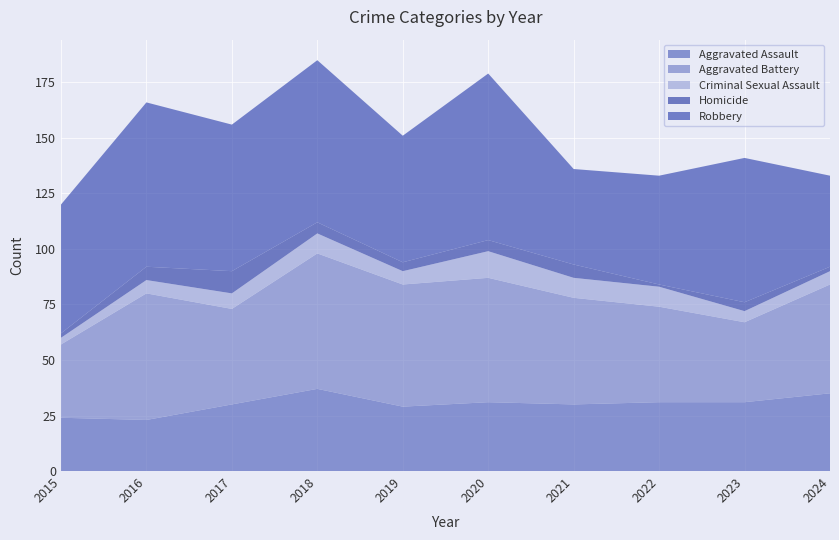

Reading left to right, list all the values displayed in this chart.

Aggravated Assault: 24	23	30	37	29	31	30	31	31	35
Aggravated Battery: 33	57	43	61	55	56	48	43	36	49
Criminal Sexual Assault: 3	6	7	9	6	12	9	9	5	6
Homicide: 2	6	10	5	4	5	6	1	4	2
Robbery: 58	74	66	73	57	75	43	49	65	41